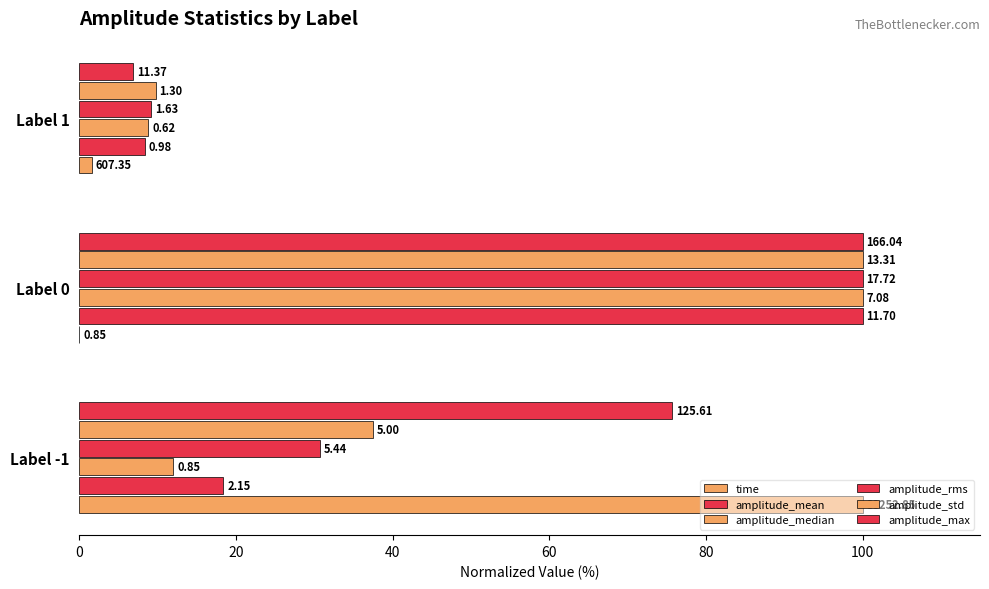

How many values in the amplitude_median series exceed 12?

2